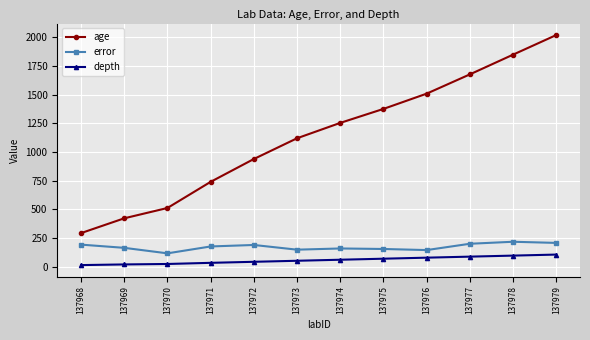

What is the difference between the maximum and minimum values in the age series?

1727.0